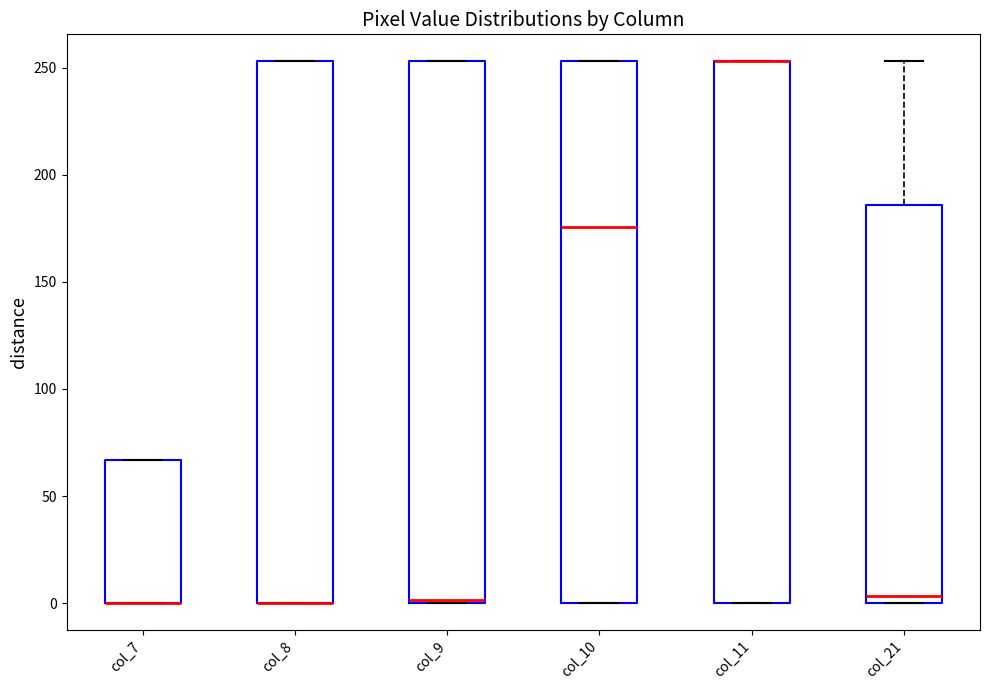

Reading left to right, transcribe this box plot: for each box, give where its median line is, the range the box spans, and where its two whiskers end, as read against the y-axis. The values are not printed on the chart, so give them approximately, as read against the axis.

col_7: median 0 (drawn on the box's lower edge), box 0 to 65, whiskers 0 to 65
col_8: median 0 (drawn on the box's lower edge), box 0 to 255, whiskers 0 to 255
col_9: median 0, box 0 to 255, whiskers 0 to 255
col_10: median 175, box 0 to 255, whiskers 0 to 255
col_11: median 255 (drawn on the box's upper edge), box 0 to 255, whiskers 0 to 255
col_21: median 5, box 0 to 185, whiskers 0 to 255